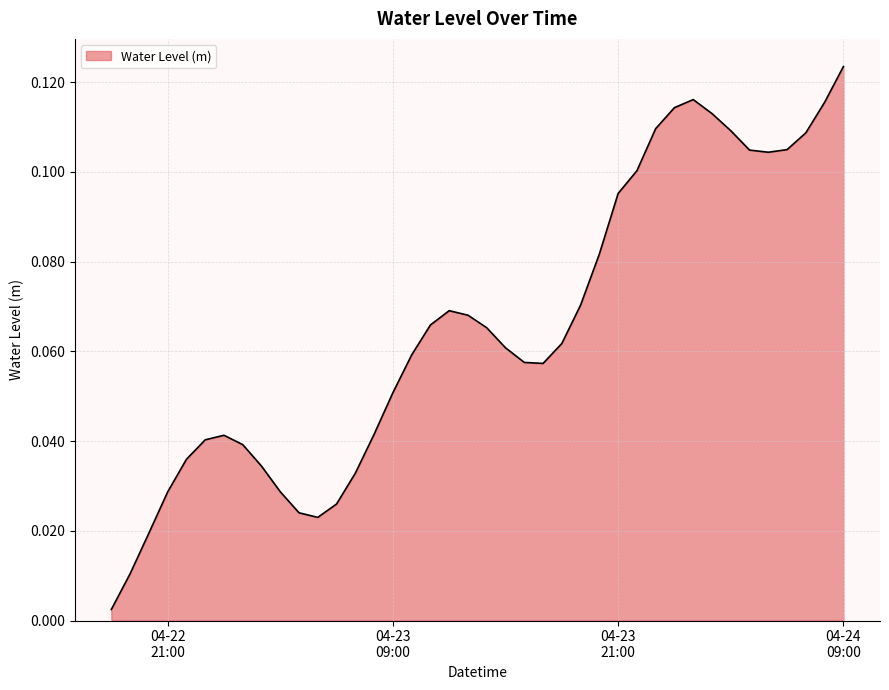

Which category has the lowest value across all series?

2025-04-22 18:00:00